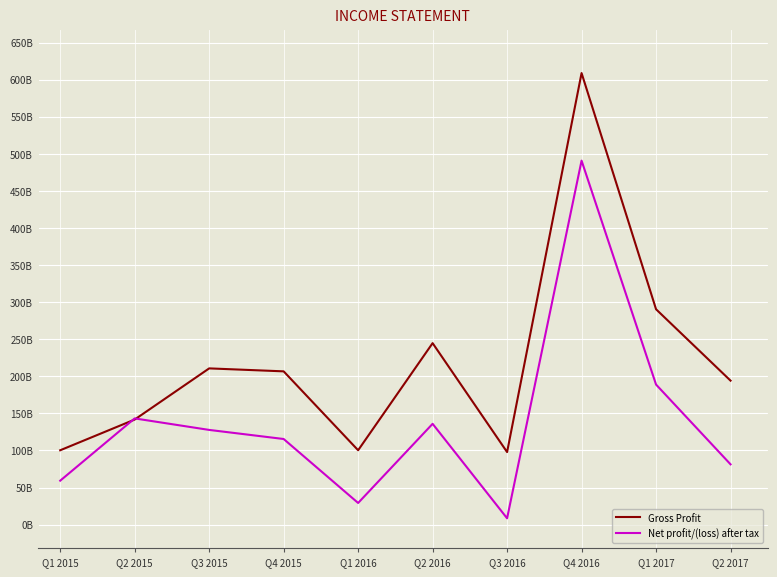

How many series are shown in this chart?

2